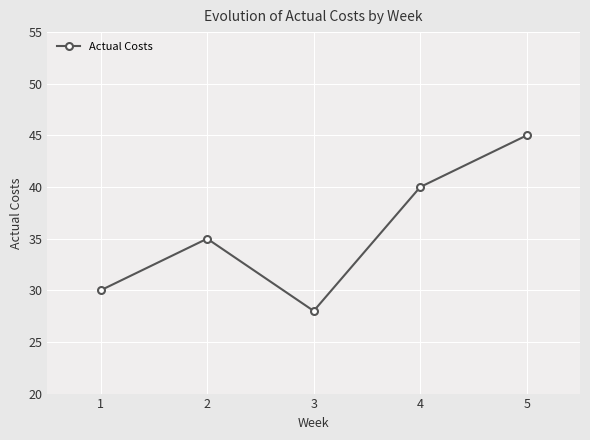

How many points are lower than both their immediate neighbors (excluding endpoints)?

1